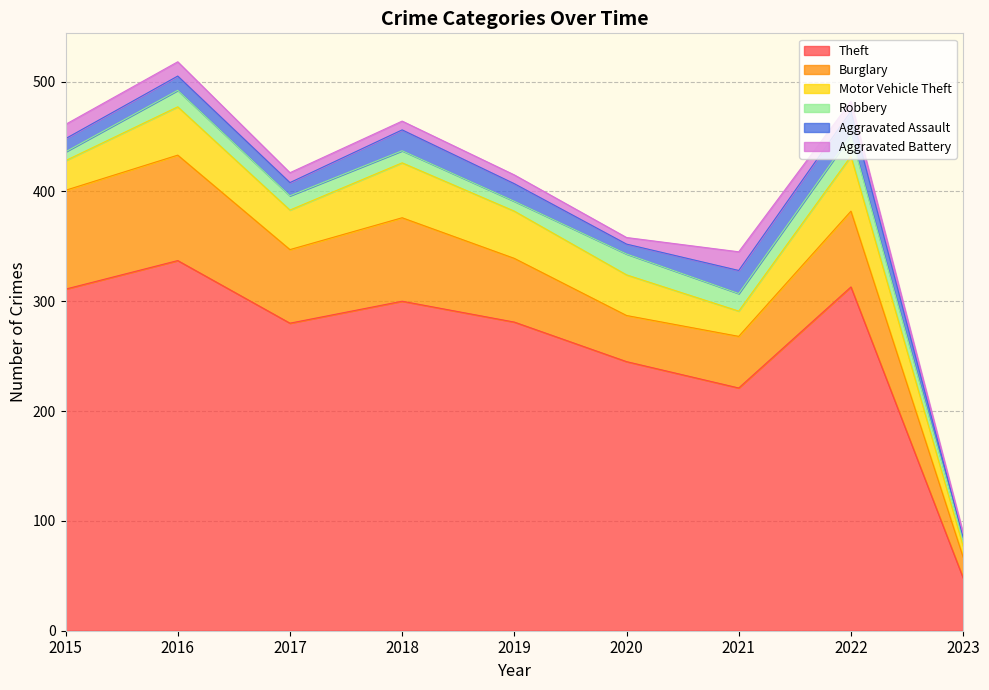

The value of Motor Vehicle Theft at 2018 is 50. True or false?

True